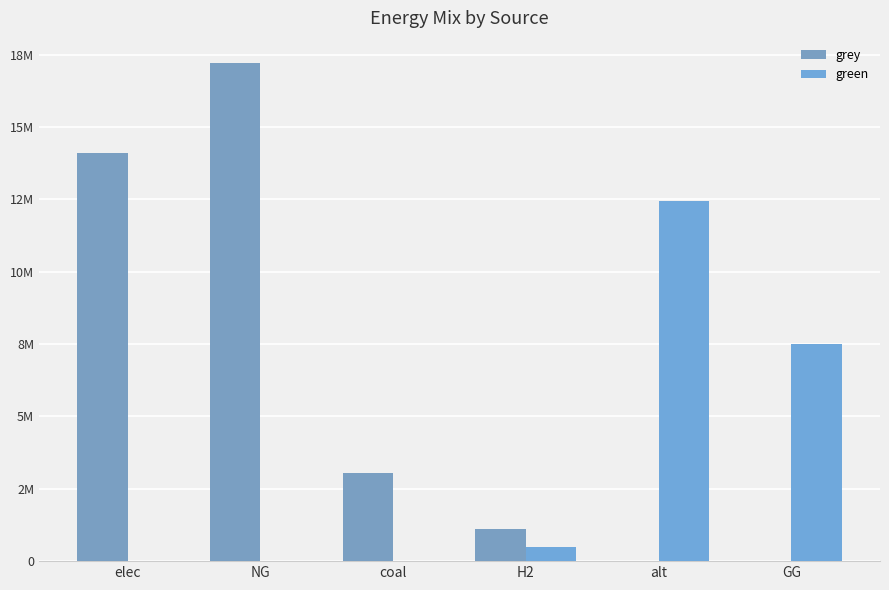

The value of green at NG is -8223404.1. True or false?

False